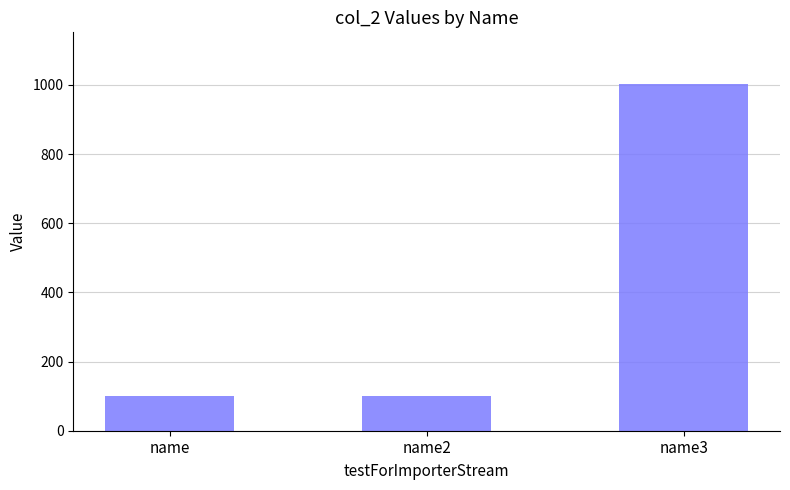

What is the smallest value displayed?

100